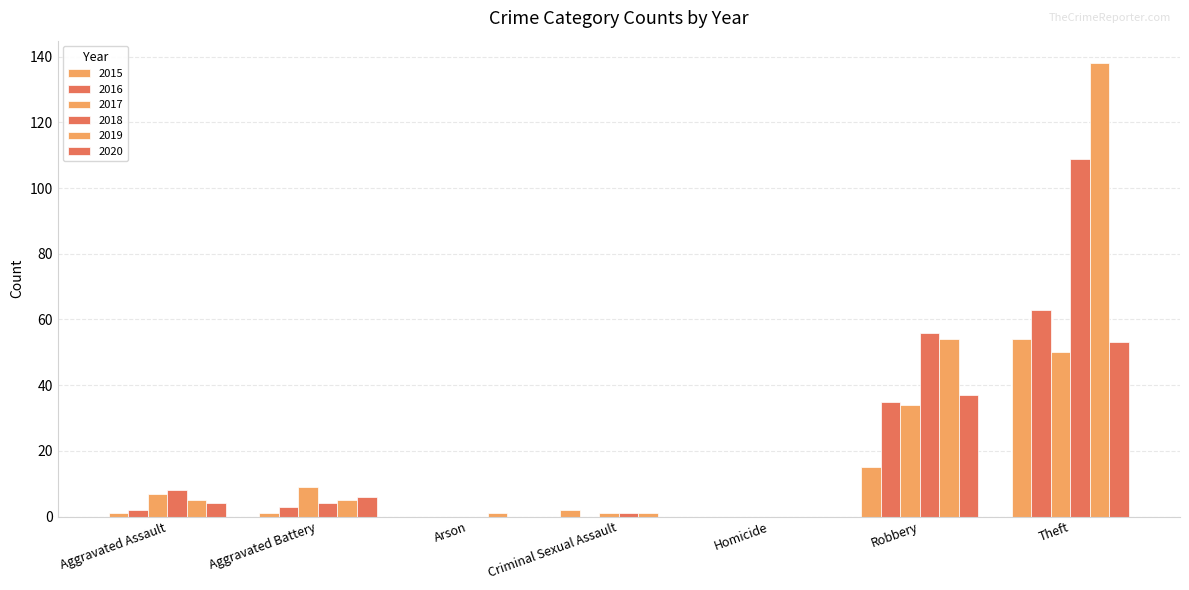

Is it true that 2016 equals 3 at Aggravated Battery?

True